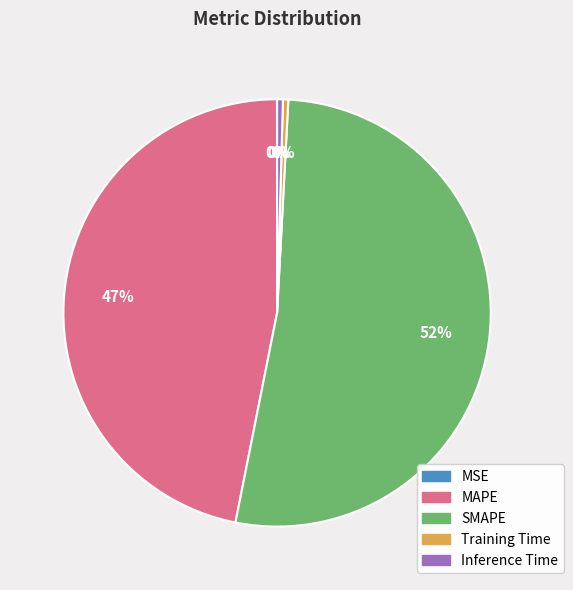

Which category accounts for the majority?

SMAPE